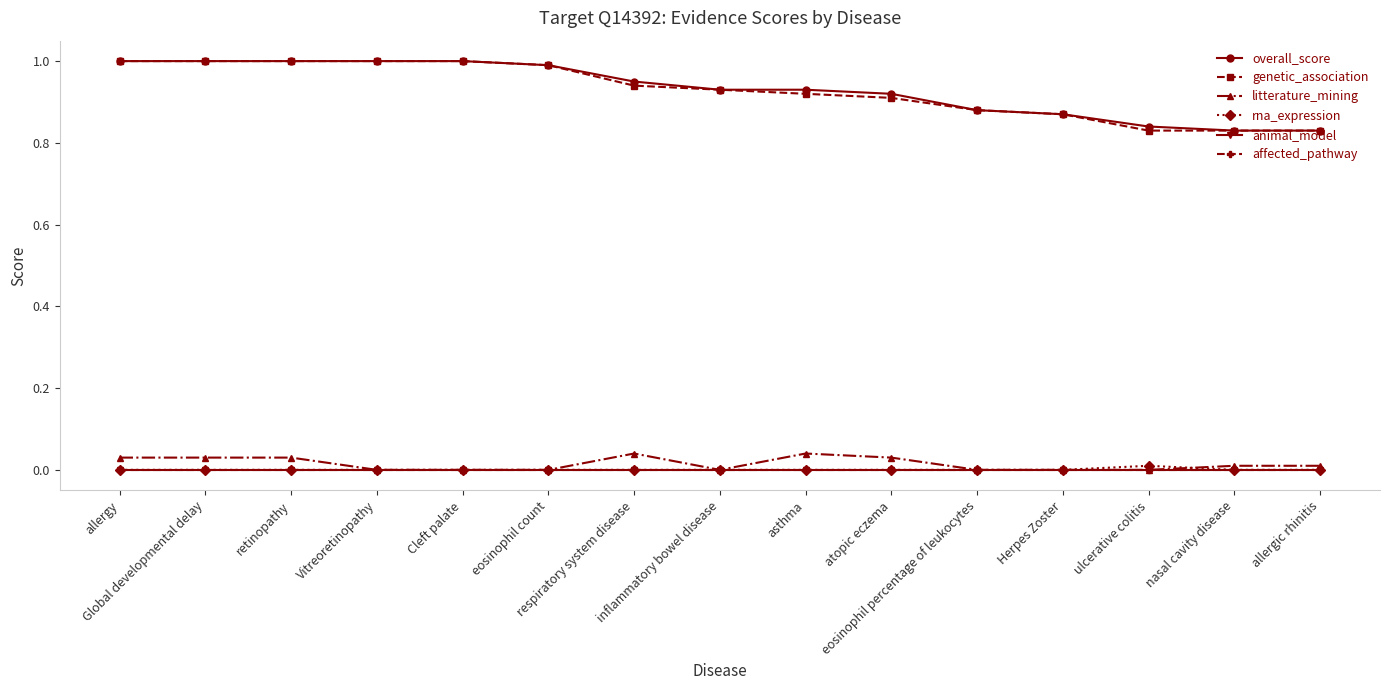

Does the chart have visible grid lines?

No